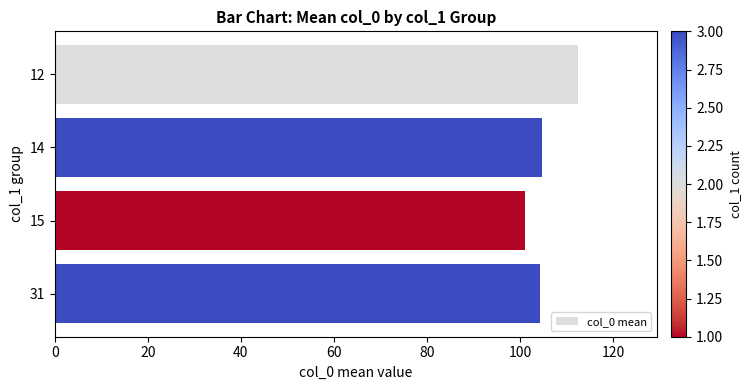

What is the difference between the second highest and minimum values?

3.7